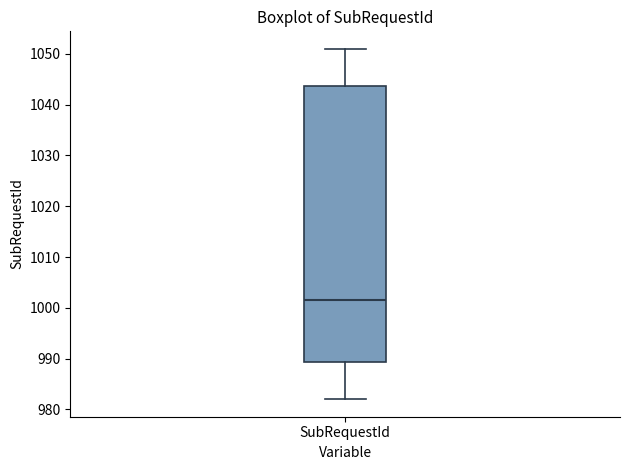

Read this box plot against the y-axis: the position of the median line, the range covered by the box, and the ends of both whiskers. The values are not printed on the chart, so give them approximately, as read against the axis.

median 1002, box 989 to 1044, whiskers 982 to 1051